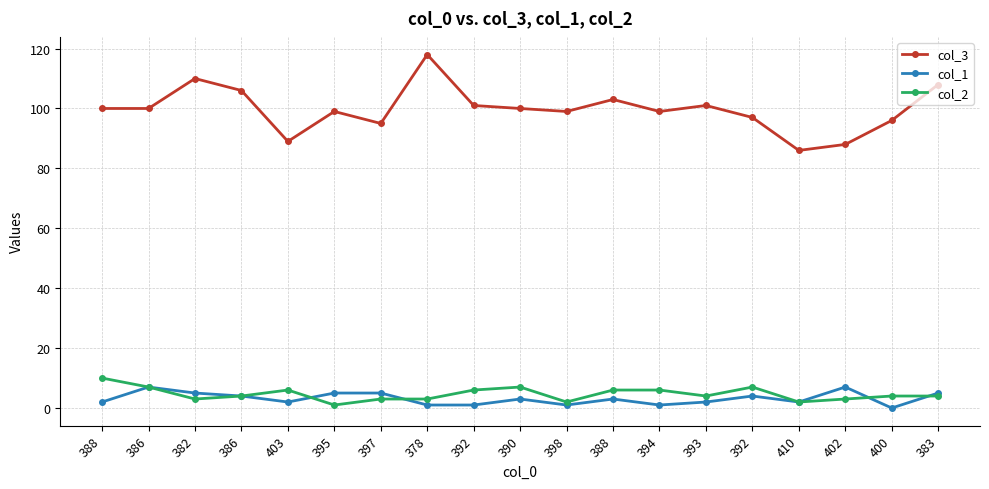

Reading left to right, list all the values displayed in this chart.

col_3: 388=100	386=100	382=110	386=106	403=89	395=99	397=95	378=118	392=101	390=100	398=99	388=103	394=99	393=101	392=97	410=86	402=88	400=96	383=108
col_1: 388=2	386=7	382=5	386=4	403=2	395=5	397=5	378=1	392=1	390=3	398=1	388=3	394=1	393=2	392=4	410=2	402=7	400=0	383=5
col_2: 388=10	386=7	382=3	386=4	403=6	395=1	397=3	378=3	392=6	390=7	398=2	388=6	394=6	393=4	392=7	410=2	402=3	400=4	383=4